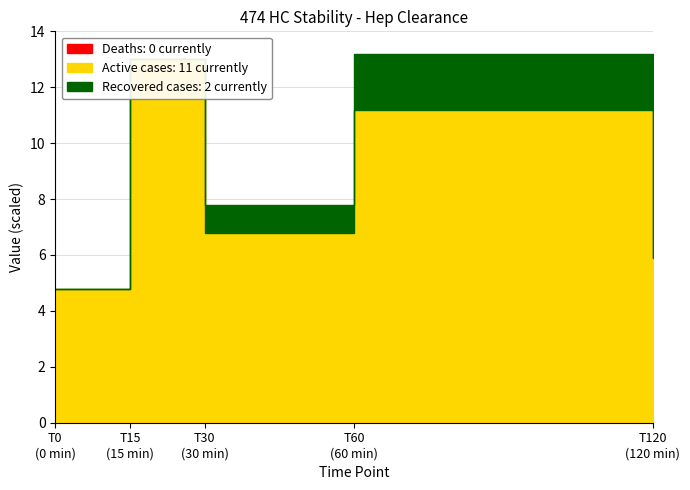

Rank the categories by Active cases: 11 currently value from lowest to highest.

T0, T120, T30, T60, T15